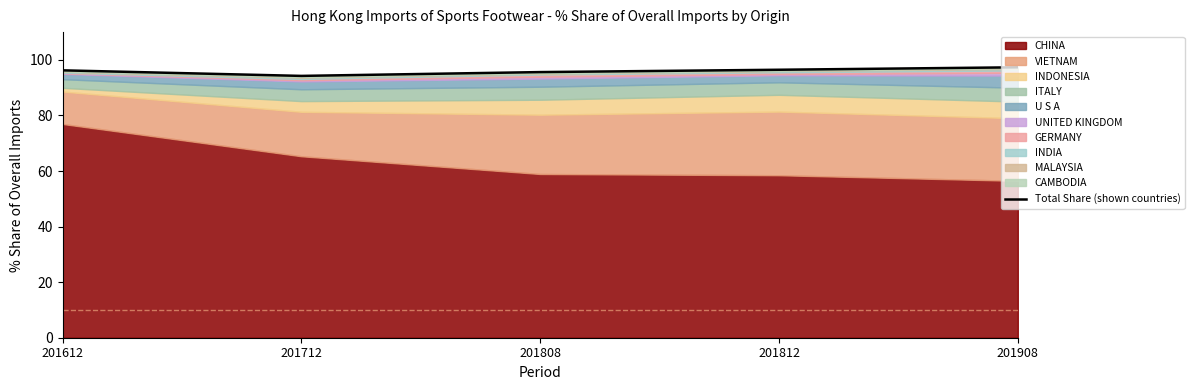

Approximately how many times larger is the value at 201808 compared to 201612?

1.0